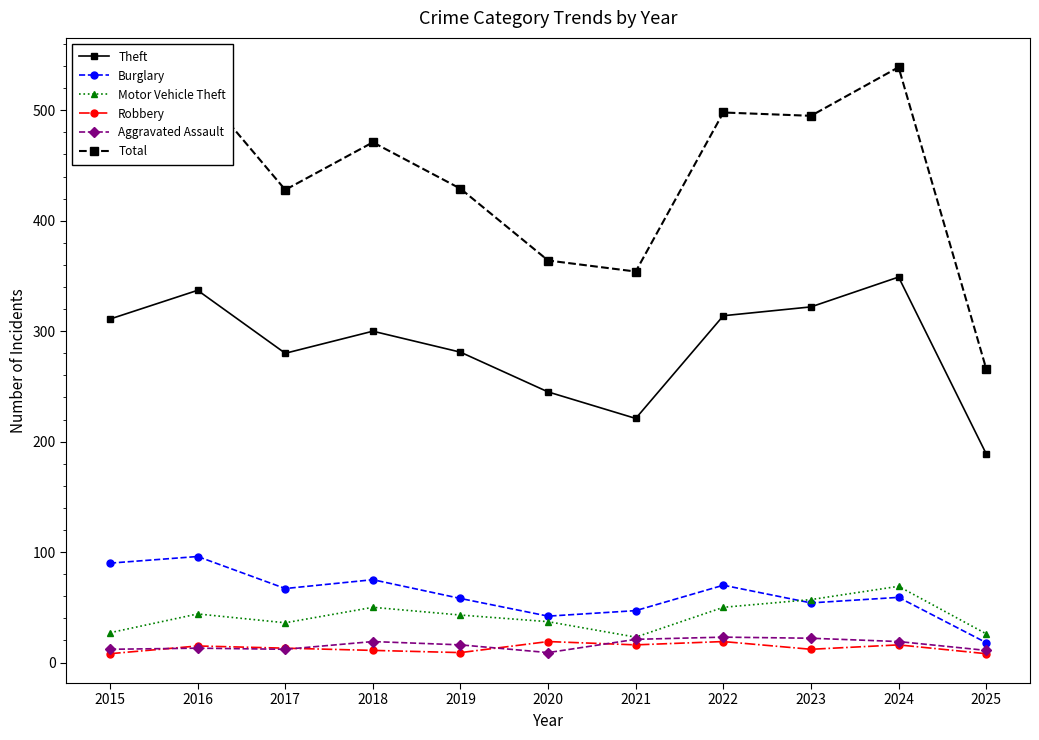

What is the approximate value of Aggravated Assault at 2022?

23